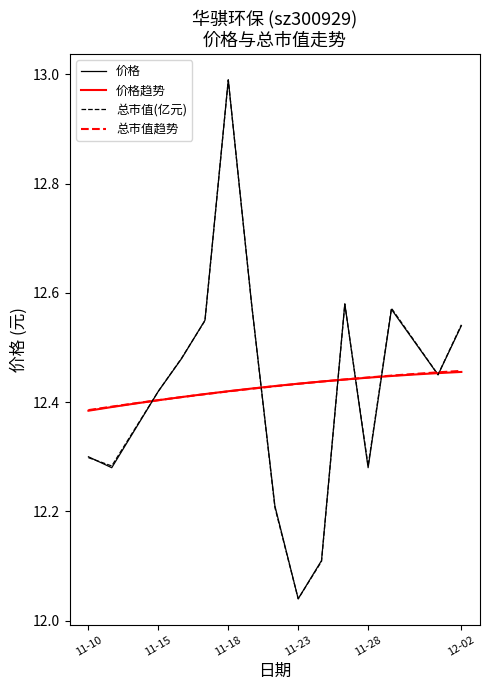

What is the greatest value displayed?

13.0